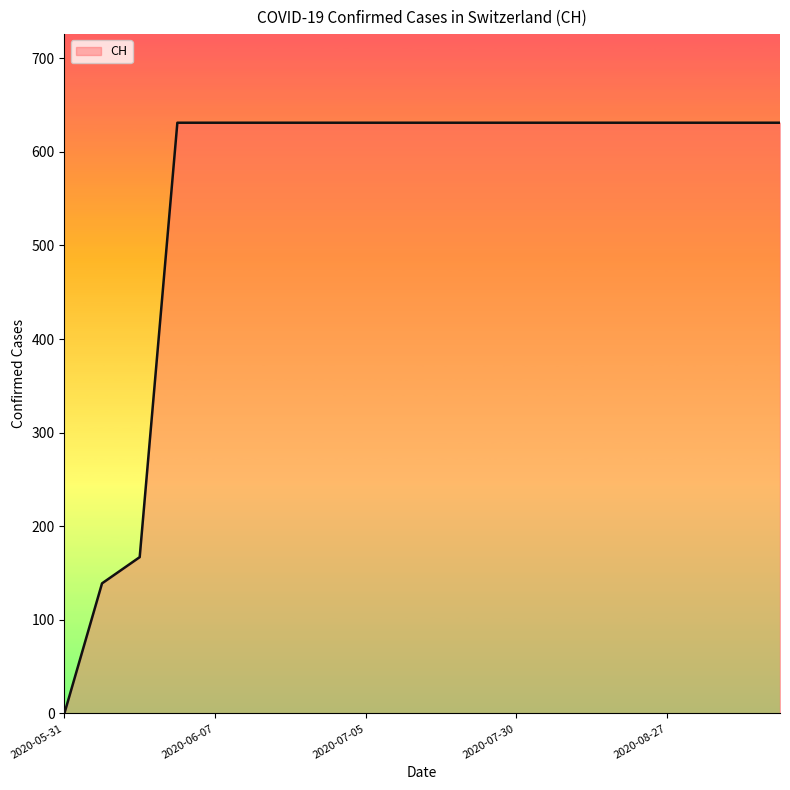

What is the difference between the maximum and minimum values?

631